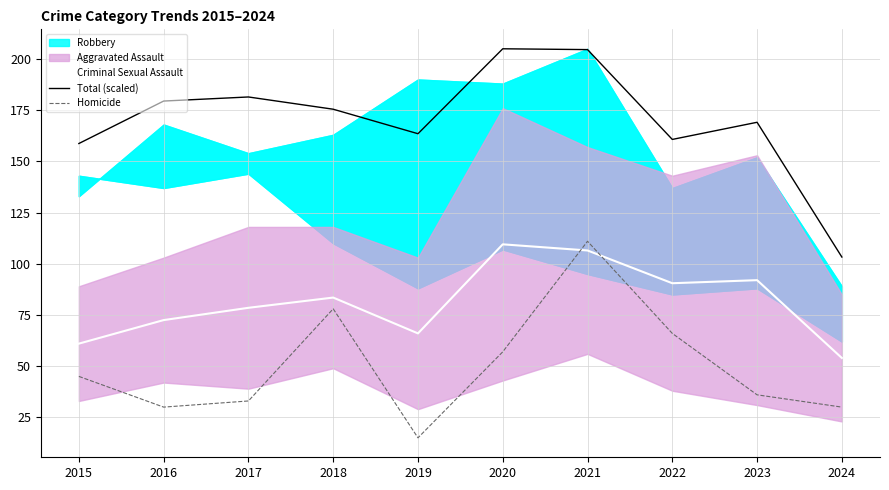

How many data points in Criminal Sexual Assault are above 83?

5